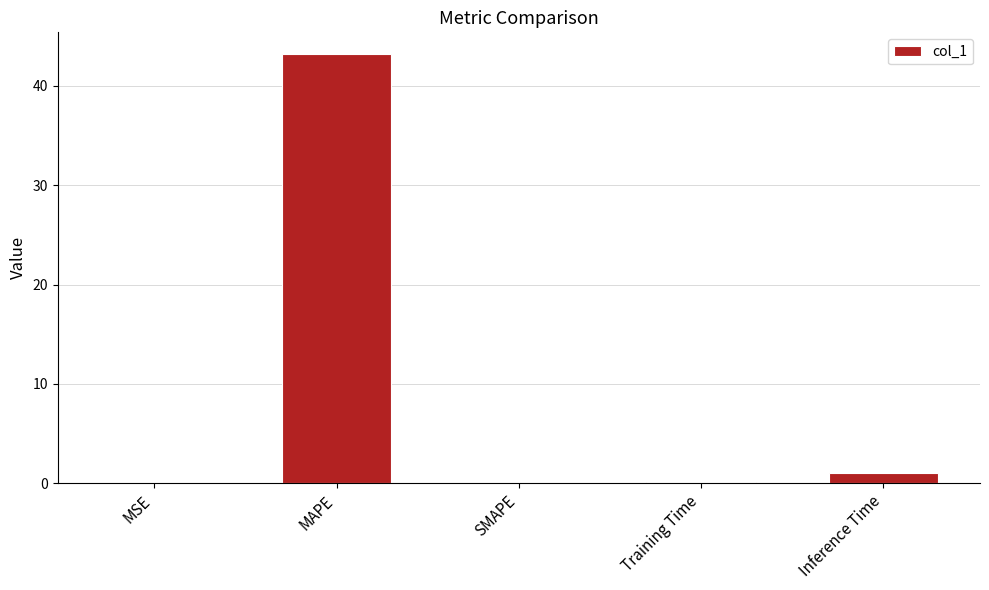

Between MAPE and Training Time, which is larger?

MAPE